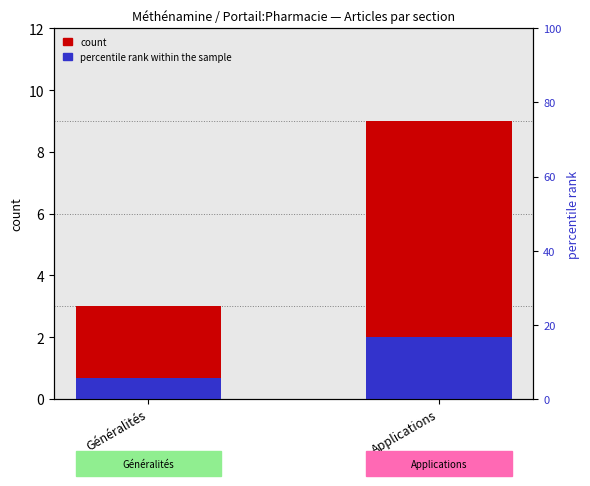

At how many categories does at least one series exceed 5?

1